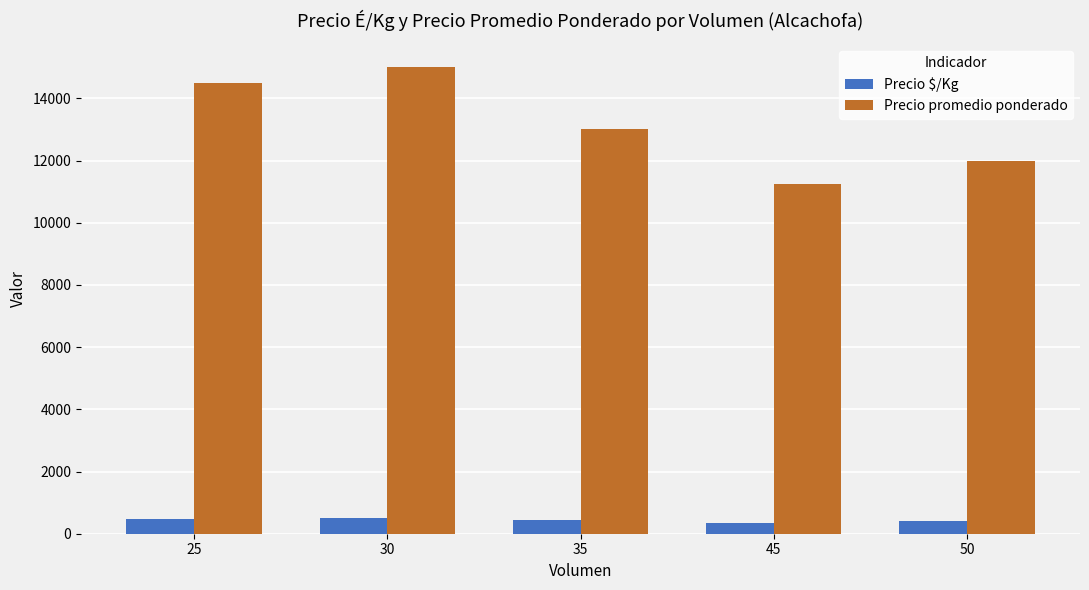

List the series in order of their peak value, highest first.

Precio promedio ponderado, Precio $/Kg